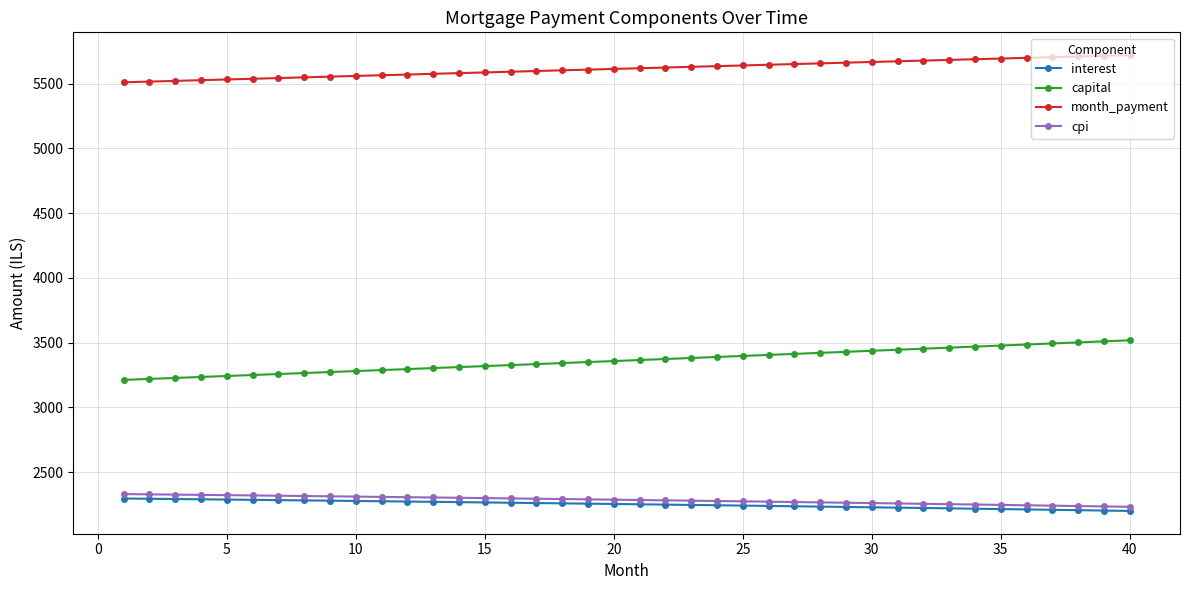

Which series has the largest range (max minus min)?

capital